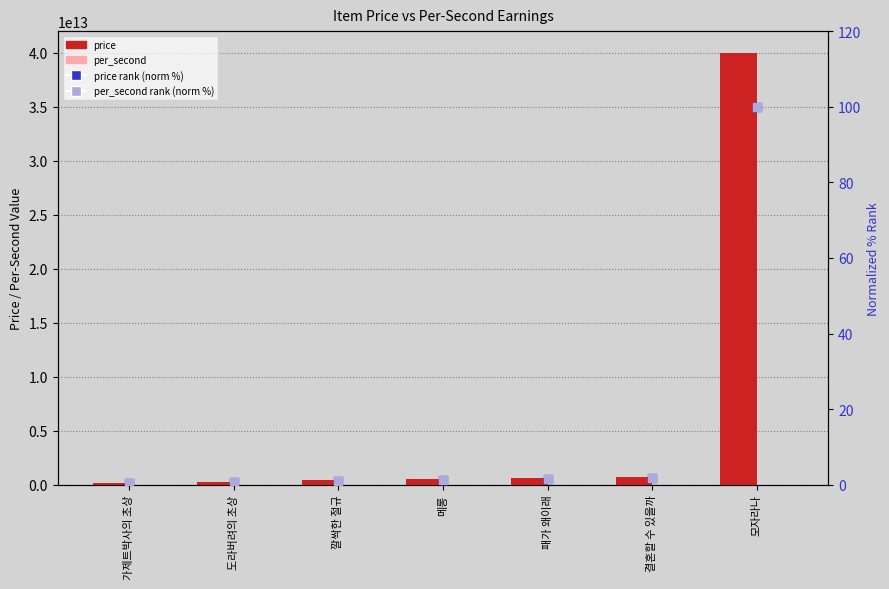

Which series has the largest total across all categories?

price